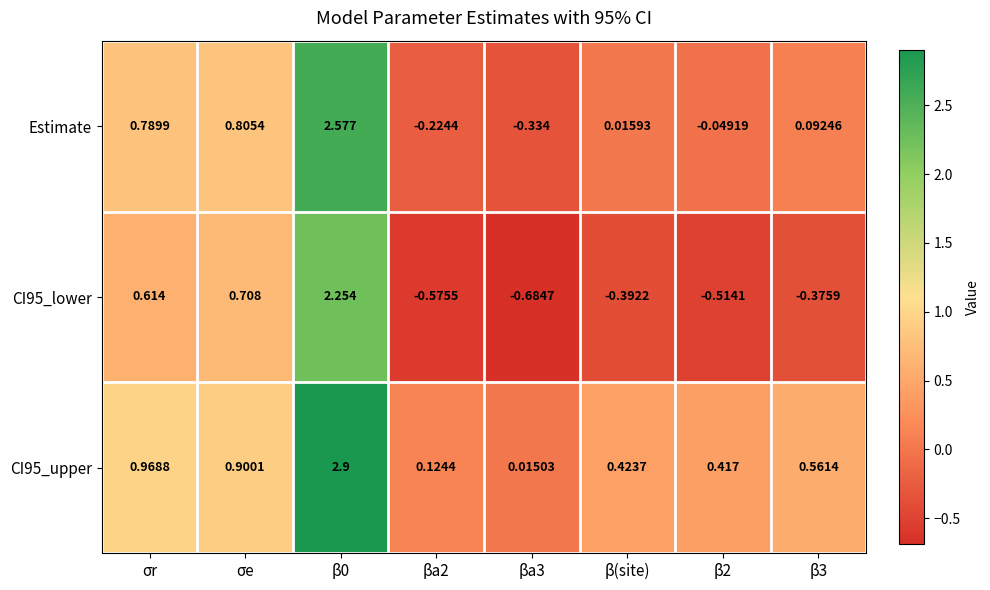

Rank the series at β0 from highest to lowest value.

CI95_upper, Estimate, CI95_lower